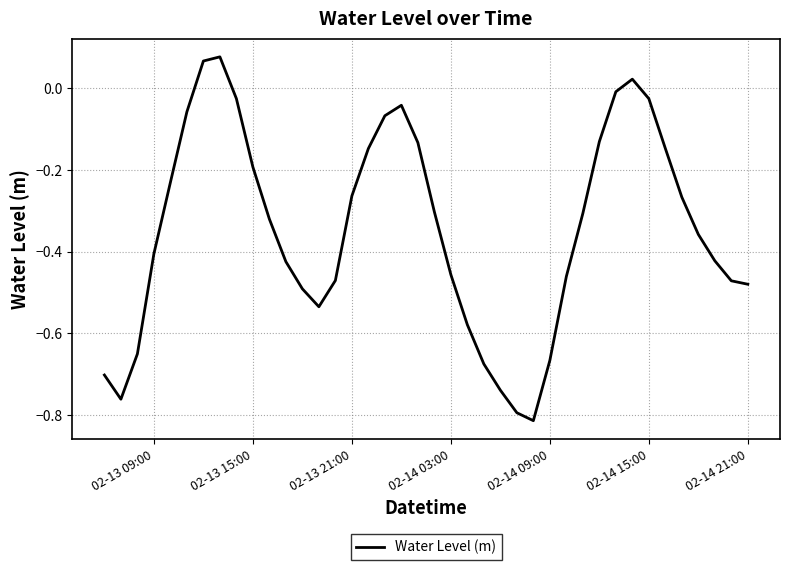

Does the chart have visible grid lines?

Yes